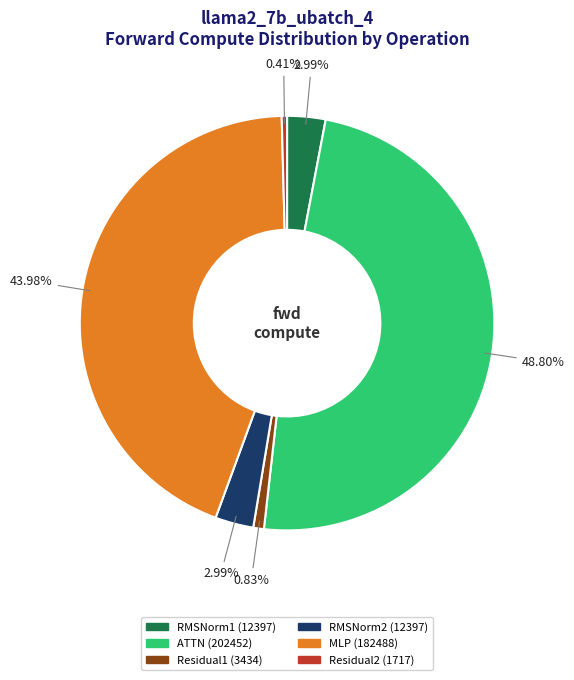

How many slices are in this pie chart?

6